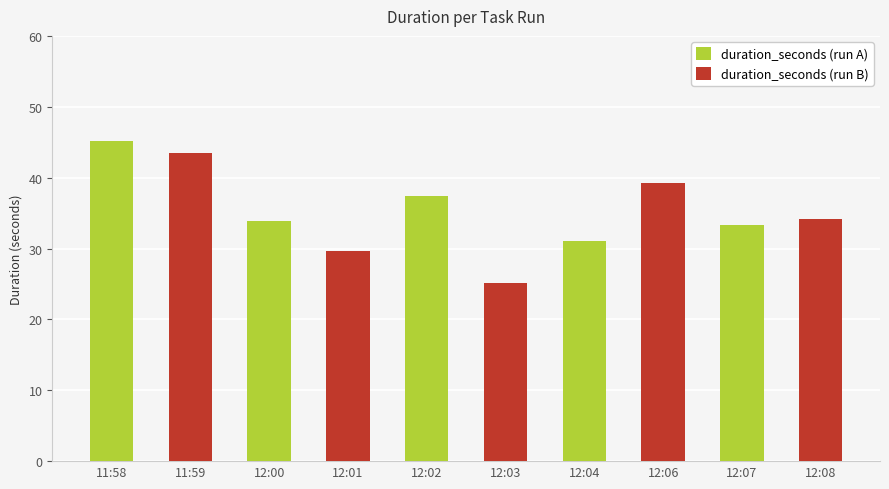

How many distinct data groups are displayed?

2